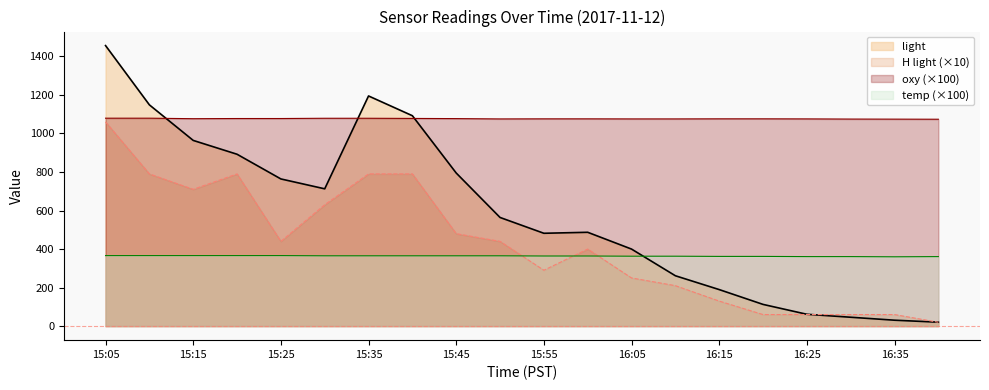

How many lines are shown in the chart?

4